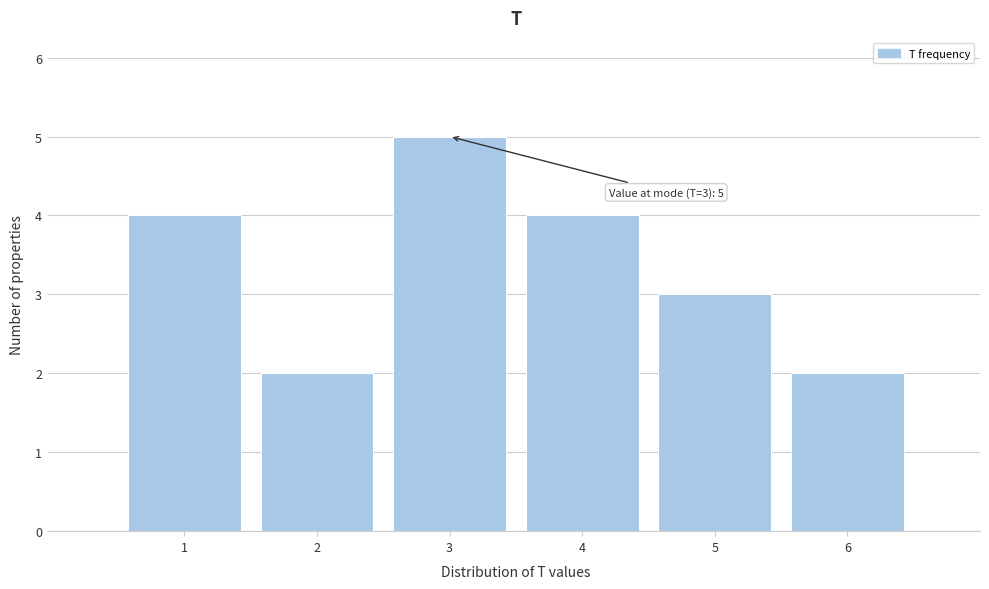

Which range on the x-axis has the tallest bar?

2.5 to 3.5